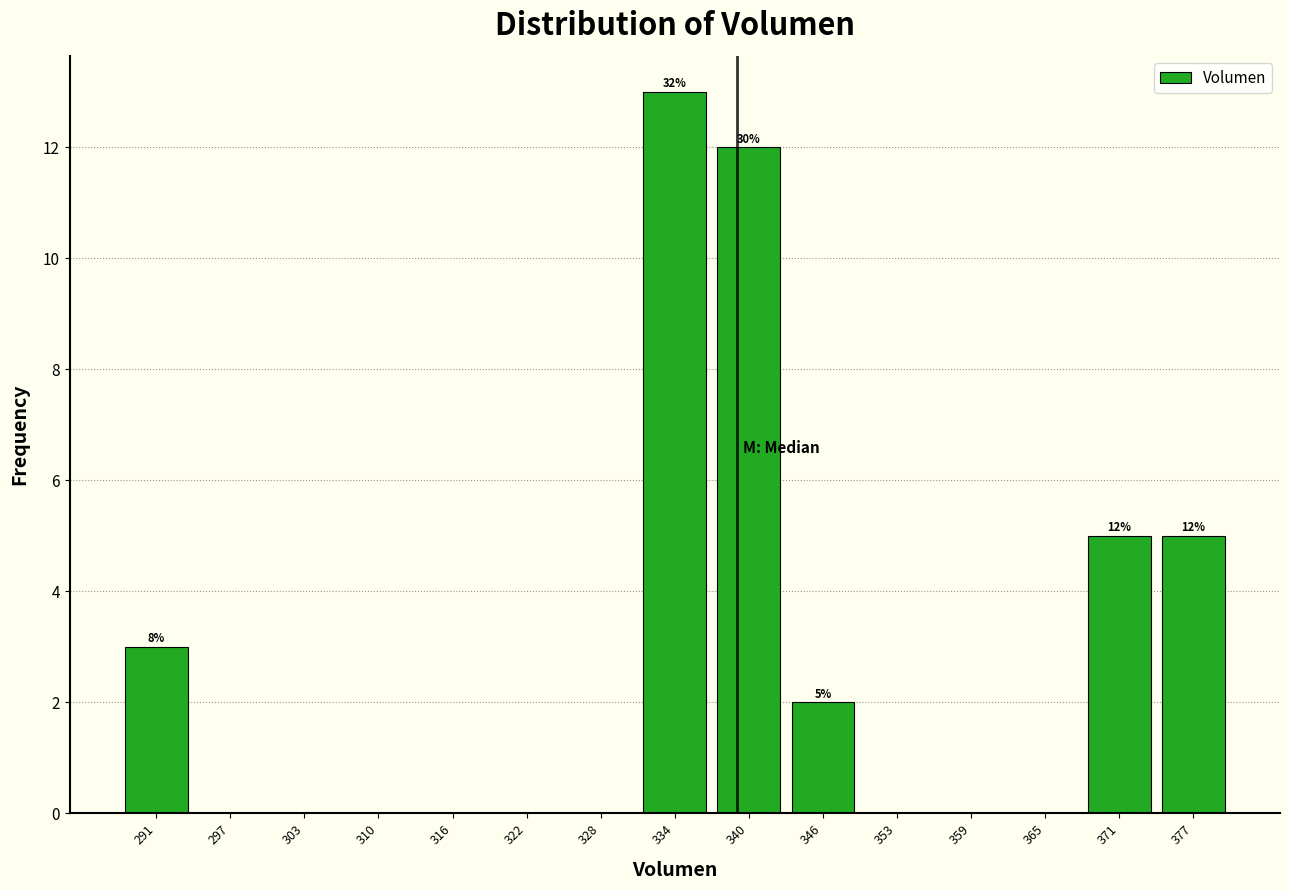

Over which range of the x-axis is the bar tallest?

331 to 337